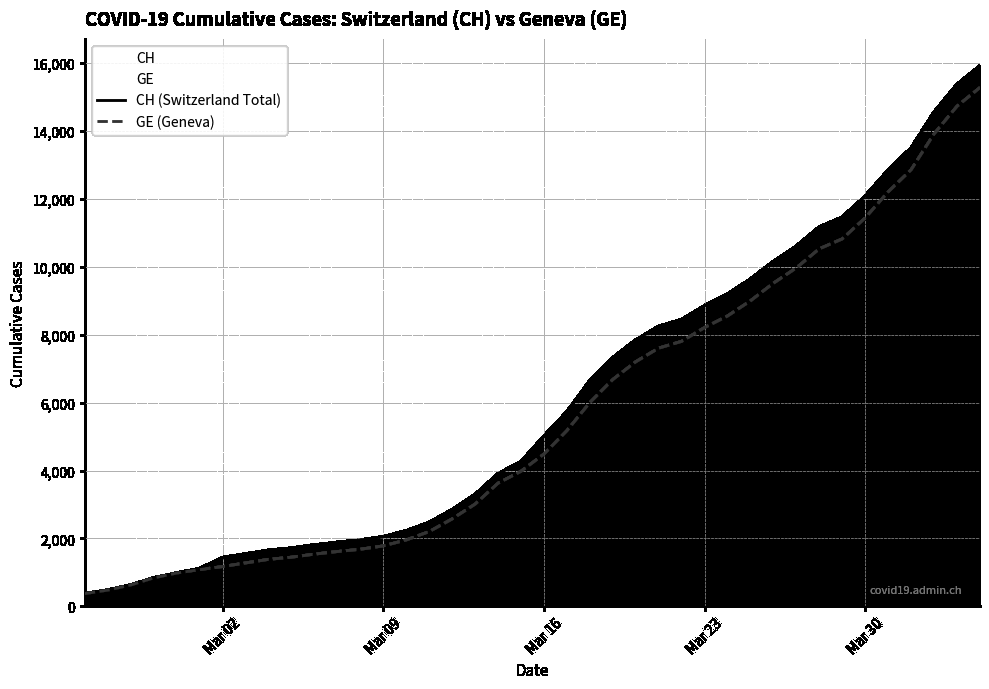

True or false: CH has more than 1 points higher than both neighbors.

False